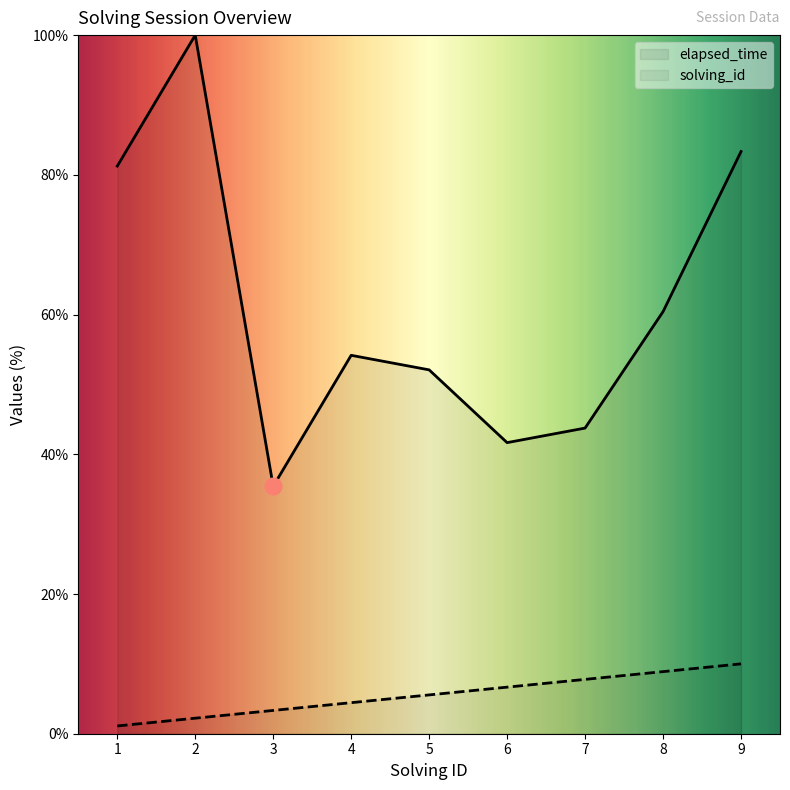

What is the difference between the highest and lowest values at 5?

46.5